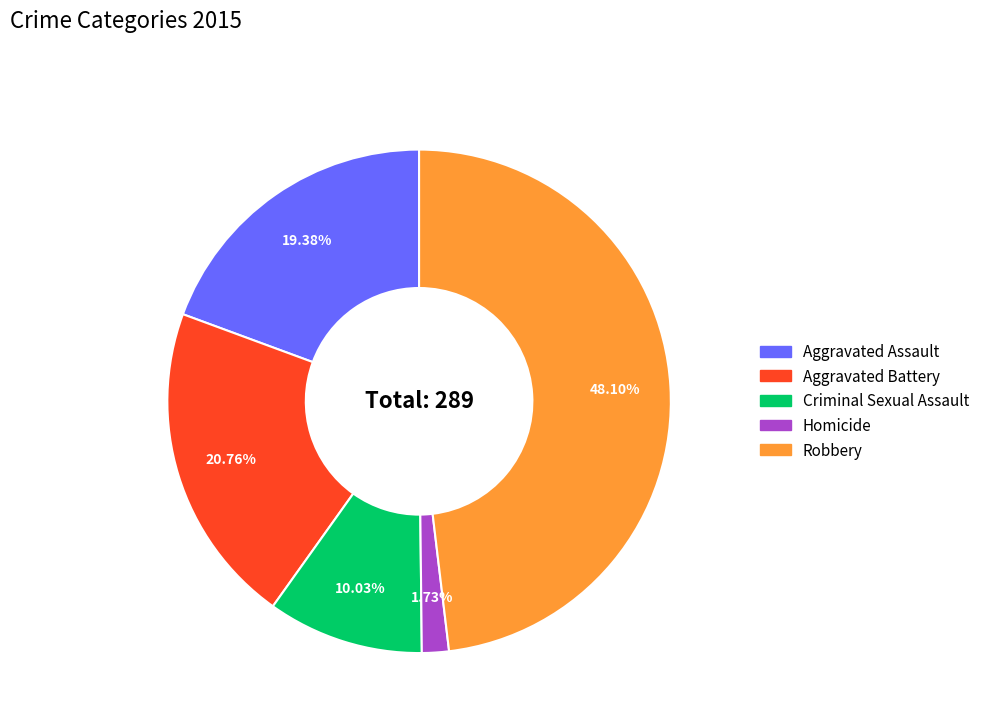

How many segments does this pie chart have?

5